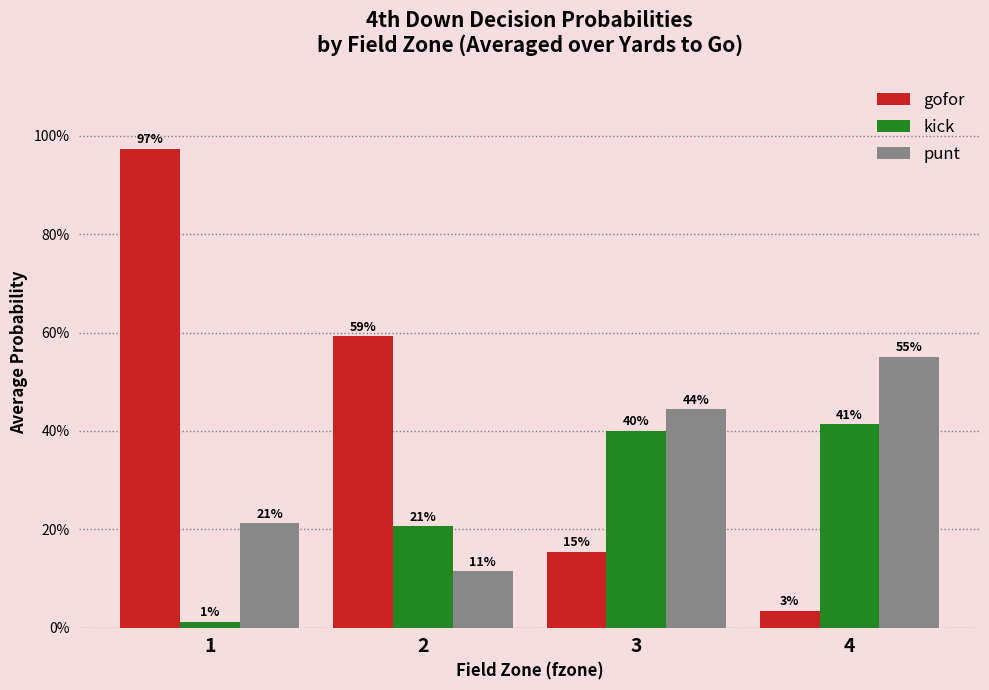

The value of punt at 1 is 0.1. True or false?

False